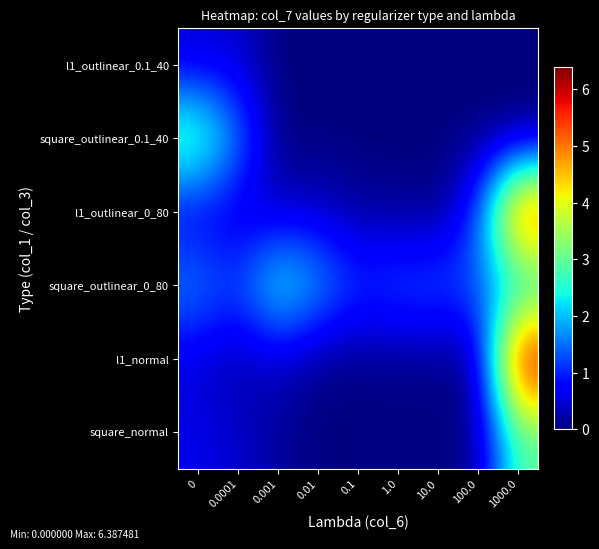

How many categories are shown in the chart?

9